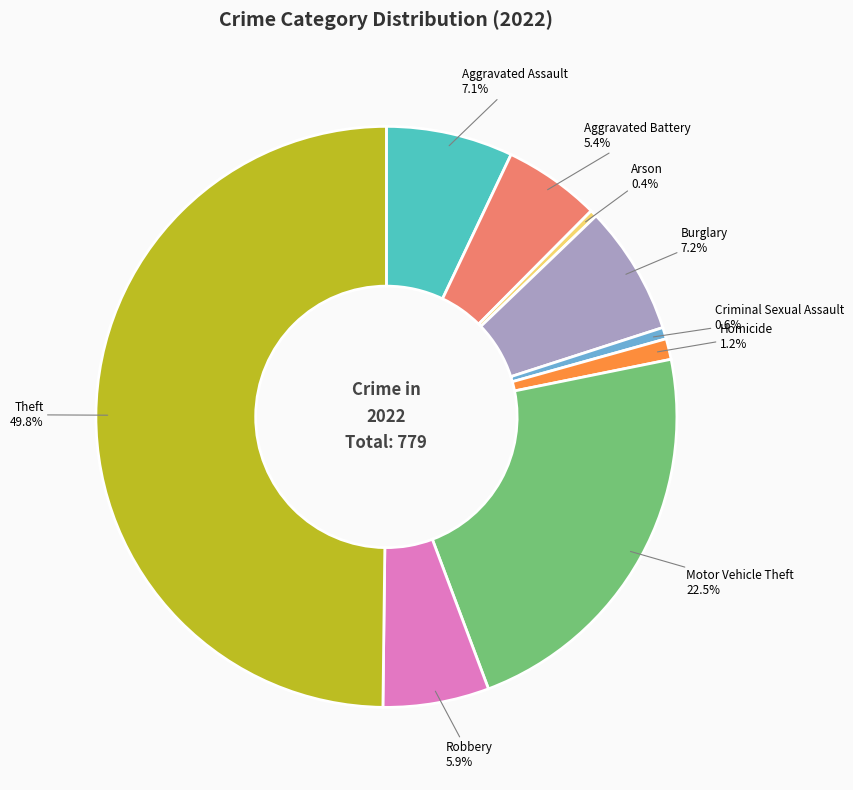

Do Aggravated Battery and Theft together represent more than half of the pie?

Yes